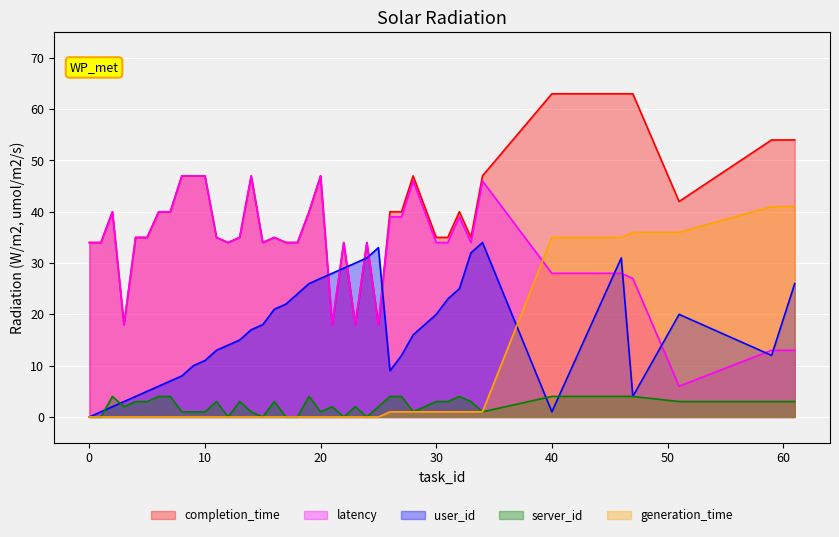

Which series has the widest spread of values?

completion_time